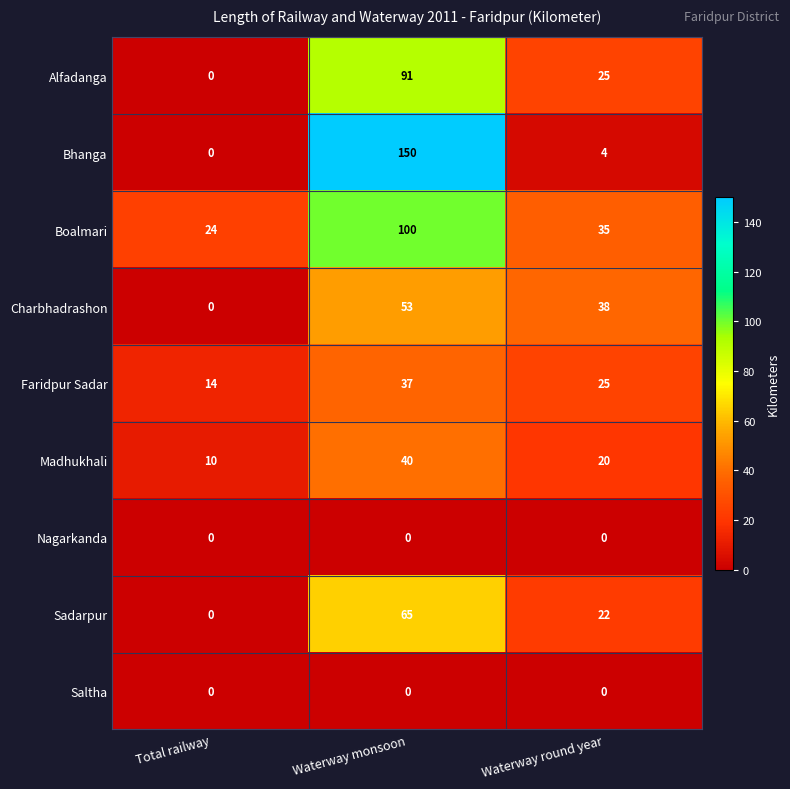

How many series are shown in this chart?

9